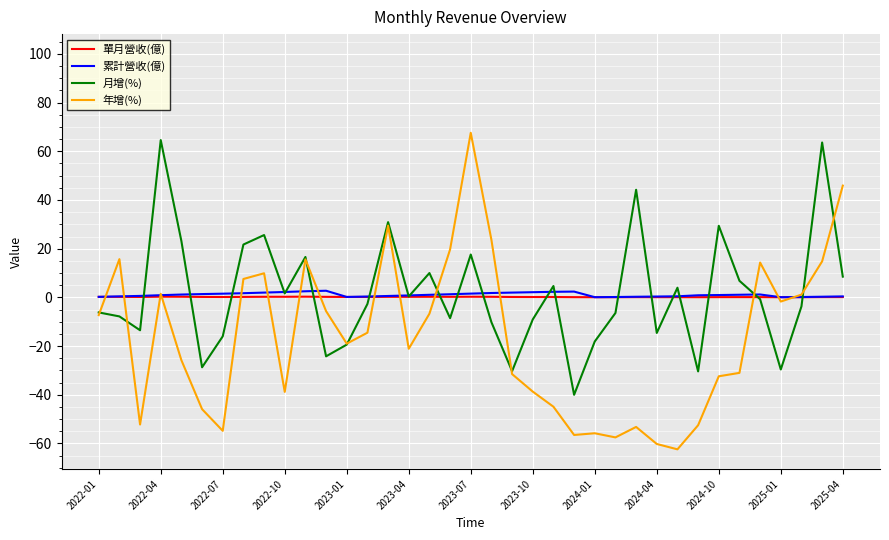

What is the total value across all series at 20?

-59.7